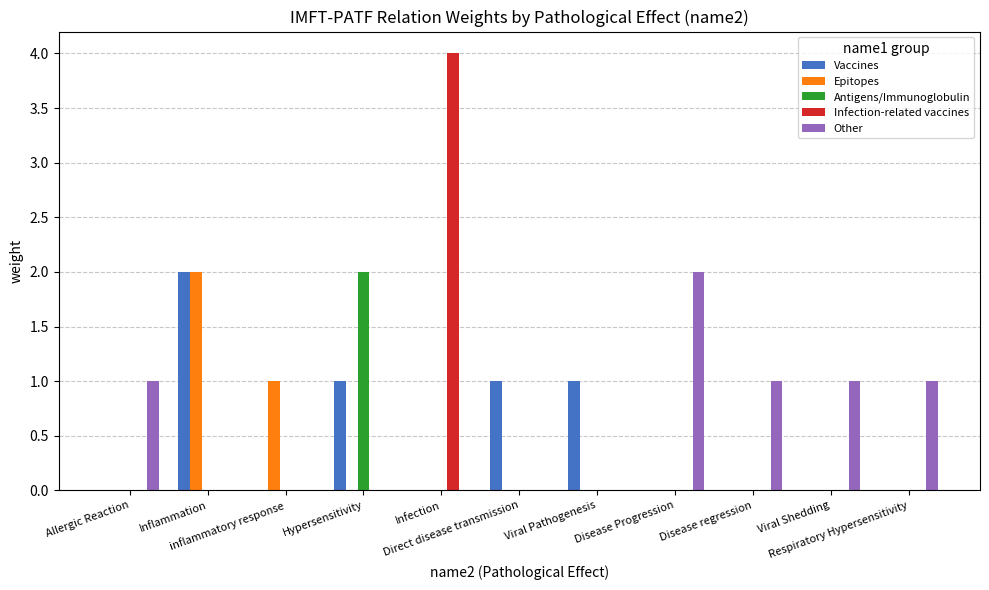

What is the total value across all series at Respiratory Hypersensitivity?

1